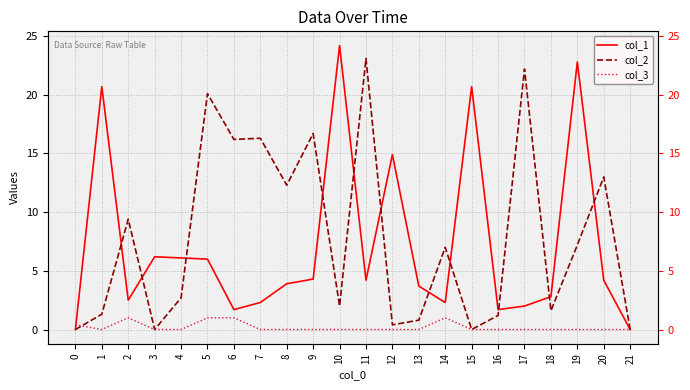

Reading left to right, transcribe all the data shown in this chart.

col_1: 0=0.0	1=20.7	2=2.5	3=6.2	4=6.1	5=6.0	6=1.7	7=2.3	8=3.9	9=4.3	10=24.2	11=4.2	12=14.9	13=3.7	14=2.3	15=20.7	16=1.7	17=2.0	18=2.8	19=22.8	20=4.2	21=0.0
col_2: 0=0.0	1=1.3	2=9.4	3=0.0	4=2.7	5=20.1	6=16.2	7=16.3	8=12.3	9=16.7	10=2.0	11=23.1	12=0.4	13=0.8	14=7.0	15=0.0	16=1.2	17=22.2	18=1.6	19=7.2	20=13.0	21=0.0
col_3: 0=0.4	1=0.0	2=1.0	3=0.0	4=0.0	5=1.0	6=1.0	7=0.0	8=0.0	9=0.0	10=0.0	11=0.0	12=0.0	13=0.0	14=1.0	15=0.0	16=0.0	17=0.0	18=0.0	19=0.0	20=0.0	21=0.0